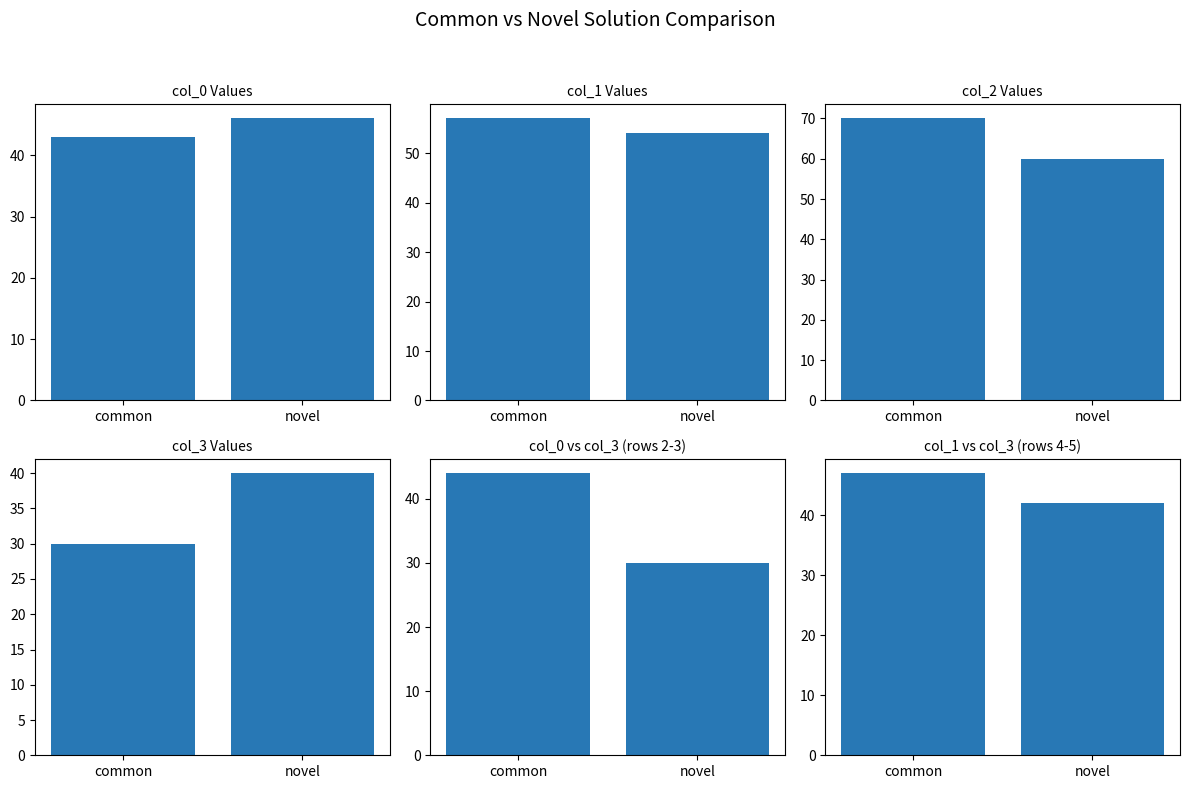

Reading left to right, extract all data points from this chart.

col_0 Values: 43	46
col_1 Values: 57	54
col_2 Values: 70	60
col_3 Values: 30	40
col_0 vs col_3 (rows 2-3): 44	30
col_1 vs col_3 (rows 4-5): 47	42